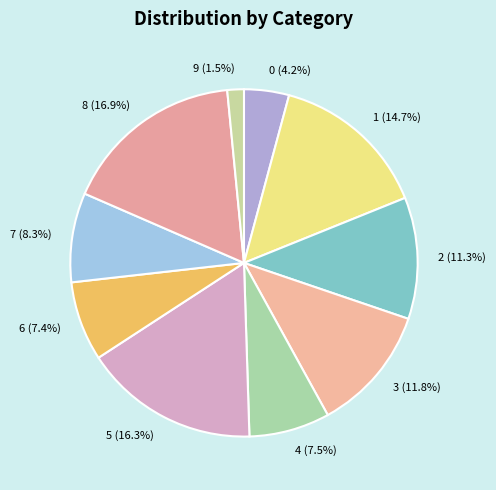

How many segments does this pie chart have?

10